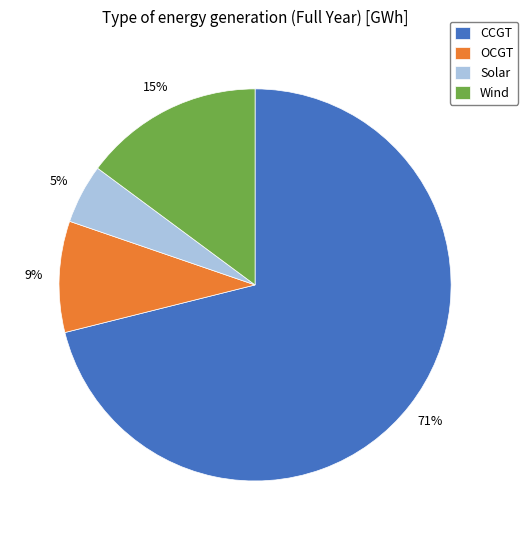

Rank the categories by value from lowest to highest.

Solar, OCGT, Wind, CCGT